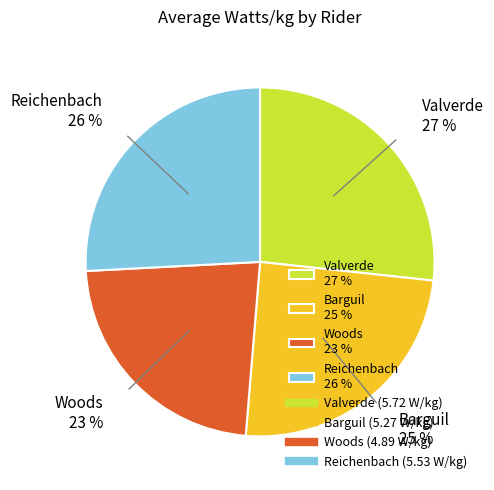

Which has a higher value, Barguil or Valverde?

Valverde